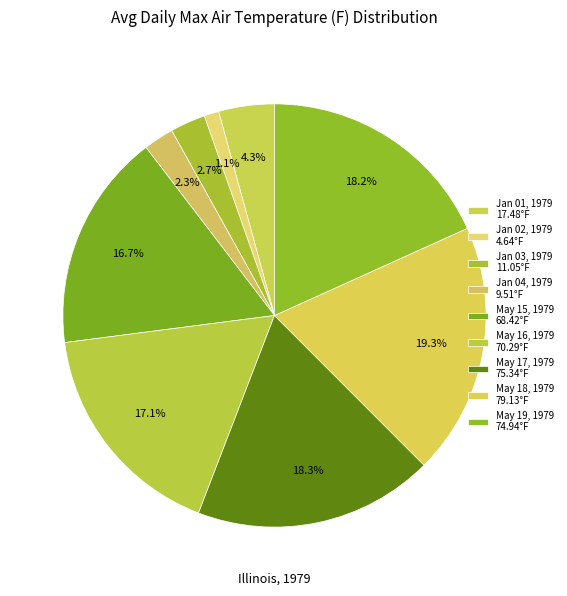

Does Jan 03, 1979 represent more than half of the total?

No